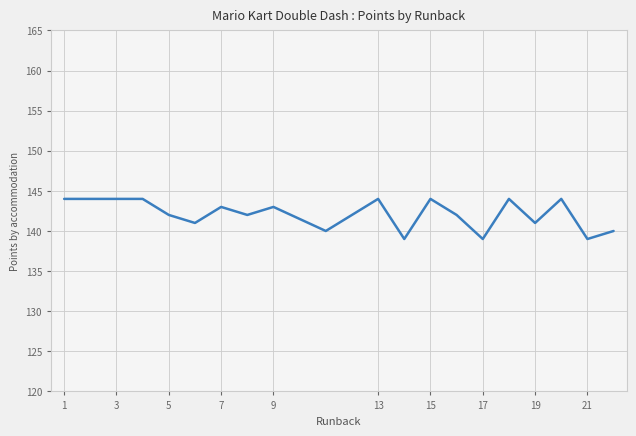

What is the difference between the maximum and minimum values?

5